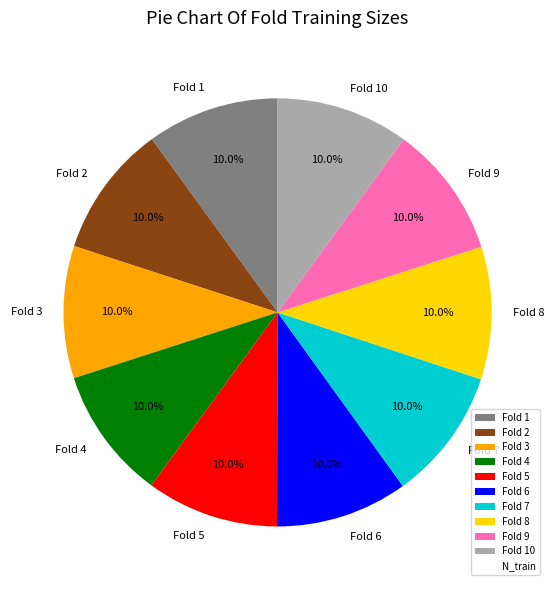

Is there a majority slice in this chart?

No